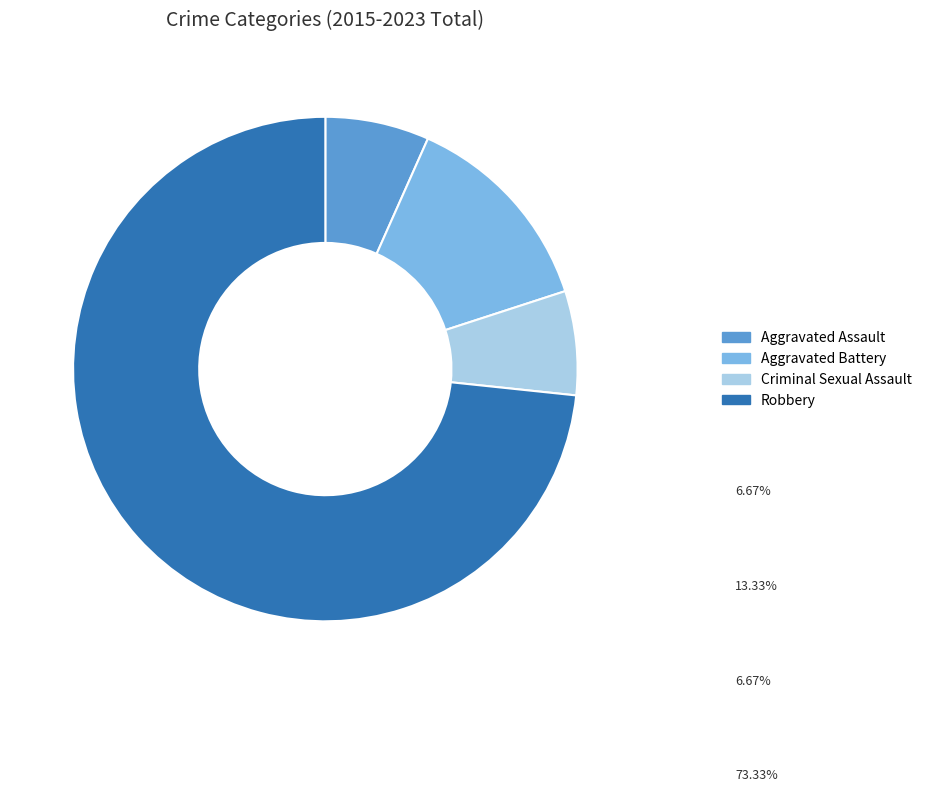

To the nearest percent, what is the difference between the largest and smallest slice percentages?

67%